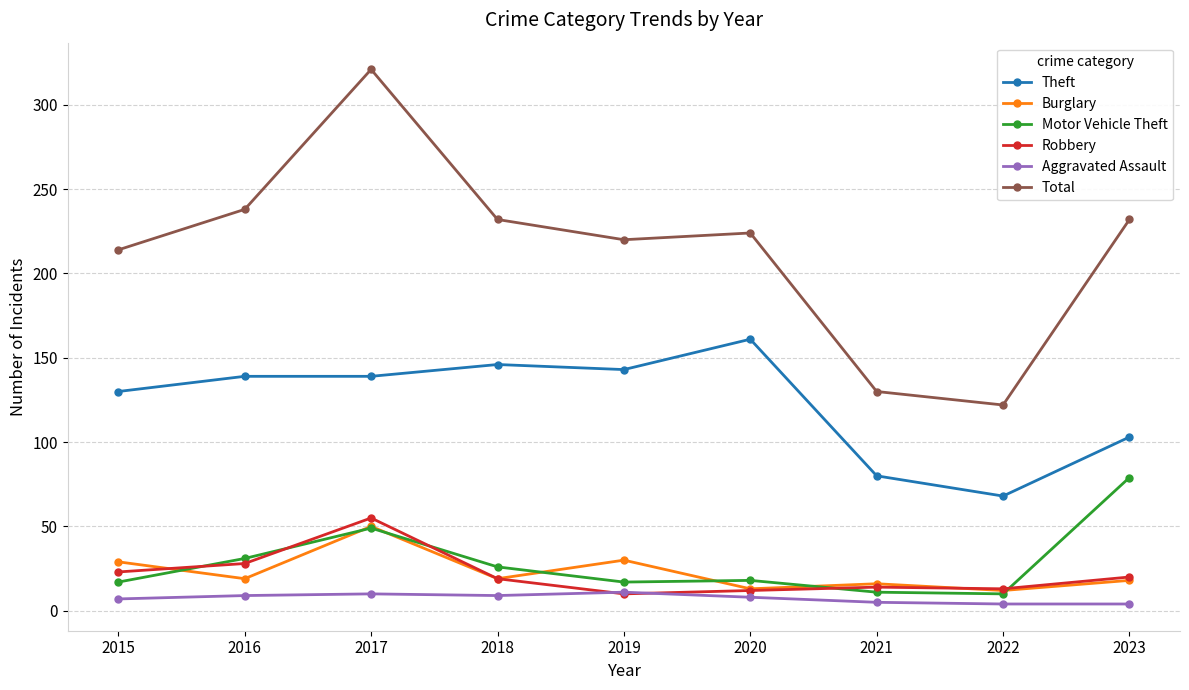

List the series in order of their peak value, lowest first.

Aggravated Assault, Burglary, Robbery, Motor Vehicle Theft, Theft, Total